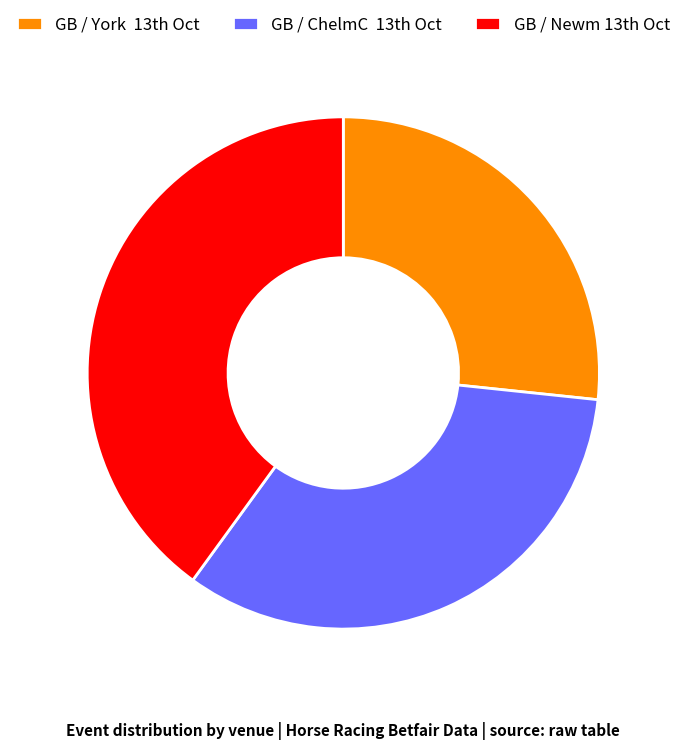

Rank the categories by value from highest to lowest.

GB / Newm 13th Oct, GB / ChelmC 13th Oct, GB / York 13th Oct